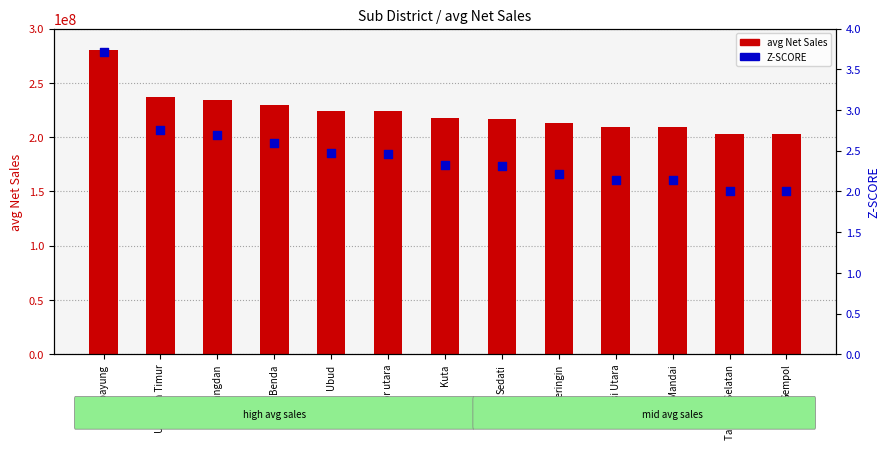

What are all the series names shown in the legend?

avg Net Sales, Z-SCORE